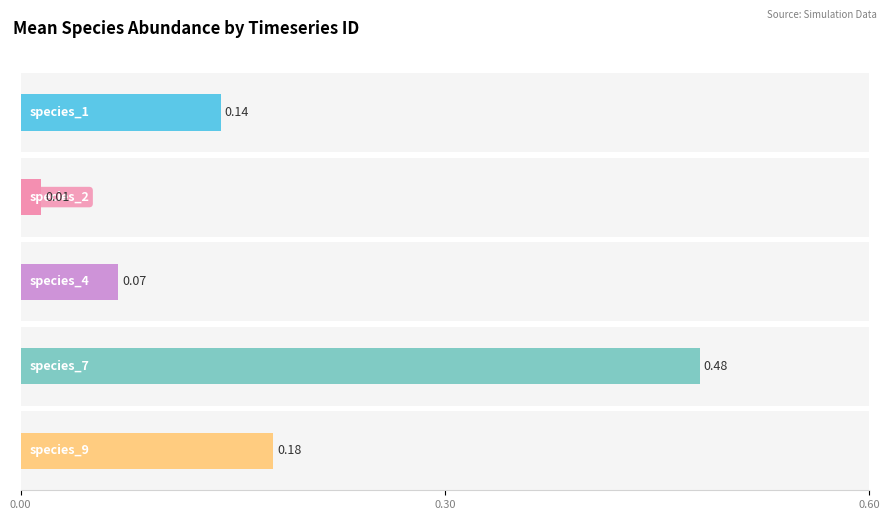

True or false: 36656 has a value of 0.7 at species_7.

False